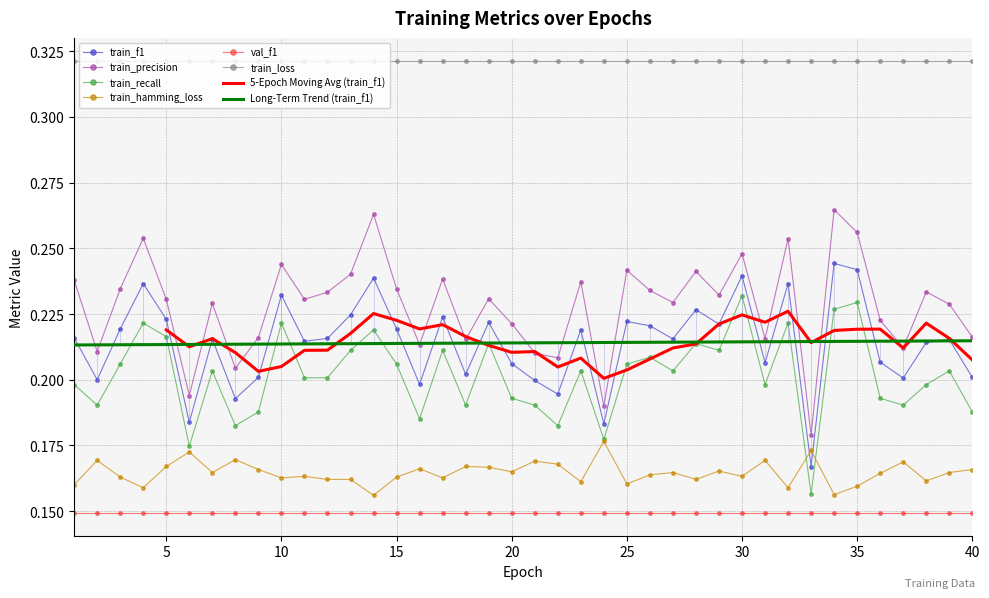

True or false: val_f1 and Long-Term Trend (train_f1) cross at least once.

False